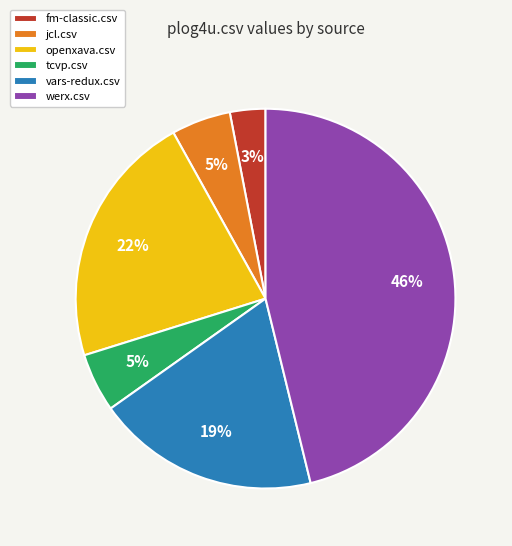

Is it true that vars-redux.csv is 10% of the pie?

False